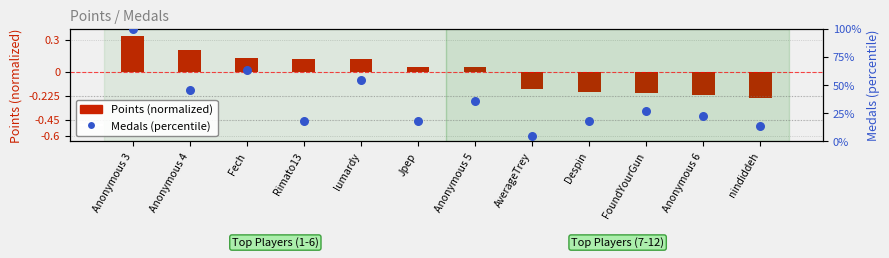

At how many categories does at least one series exceed 32?

5